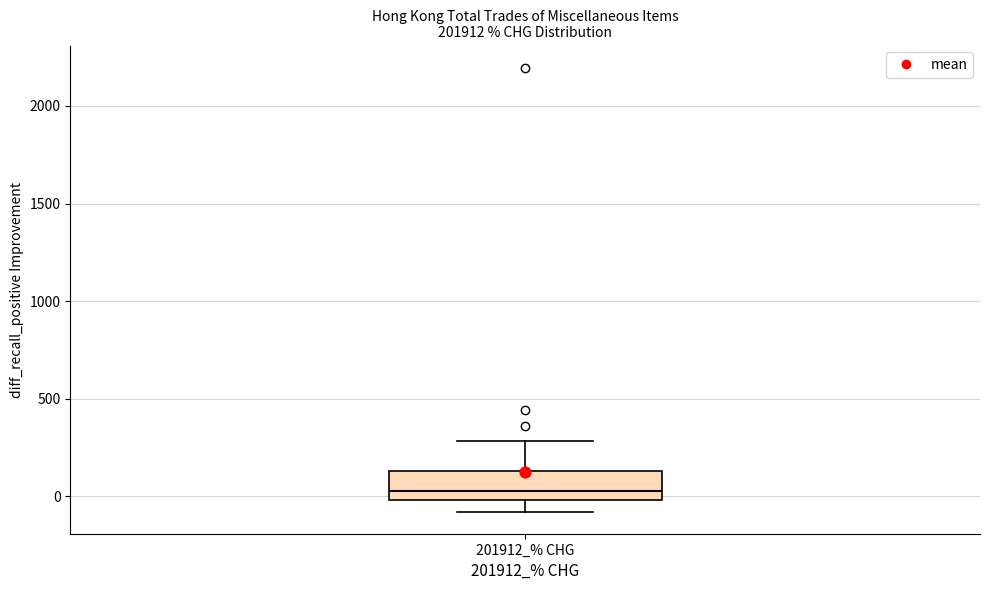

Where does the median line of the box for 201912_% CHG sit on the y-axis? The values are not printed on the chart, so give them approximately, as read against the axis.

50